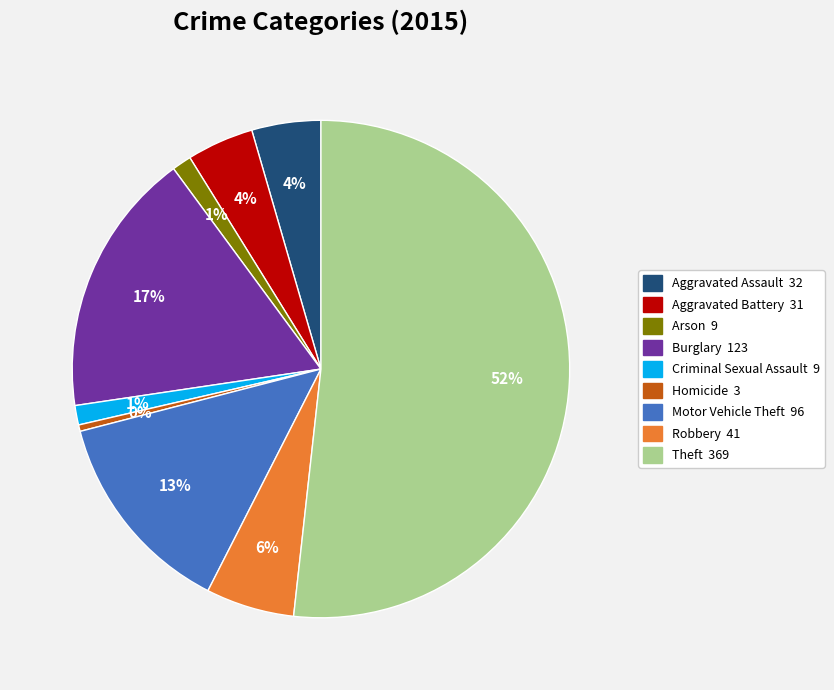

What percentage is the Aggravated Assault slice, to the nearest percent?

4%